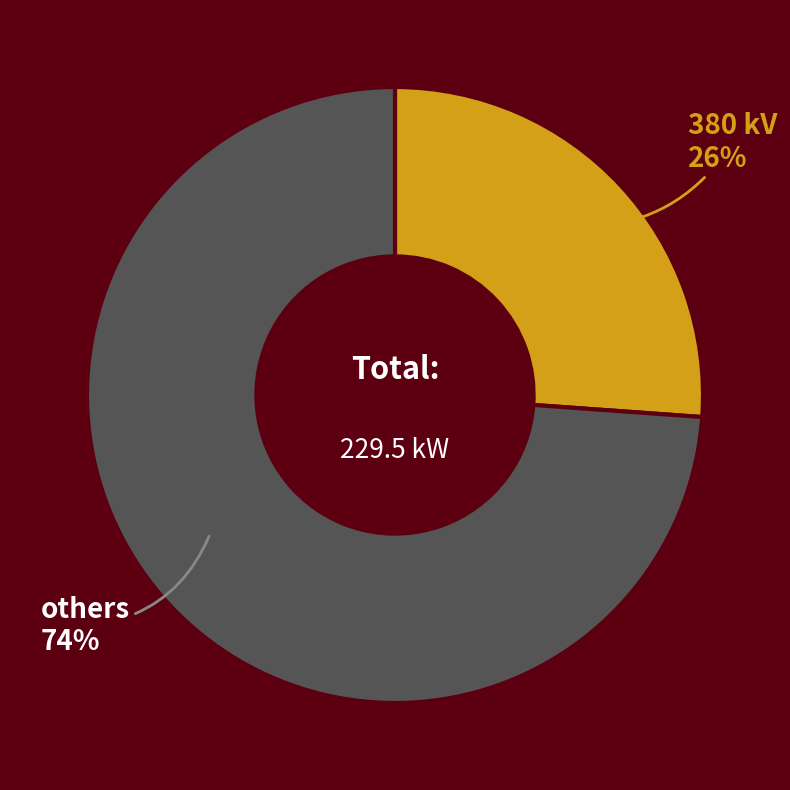

Which slice is the smallest?

380 kV